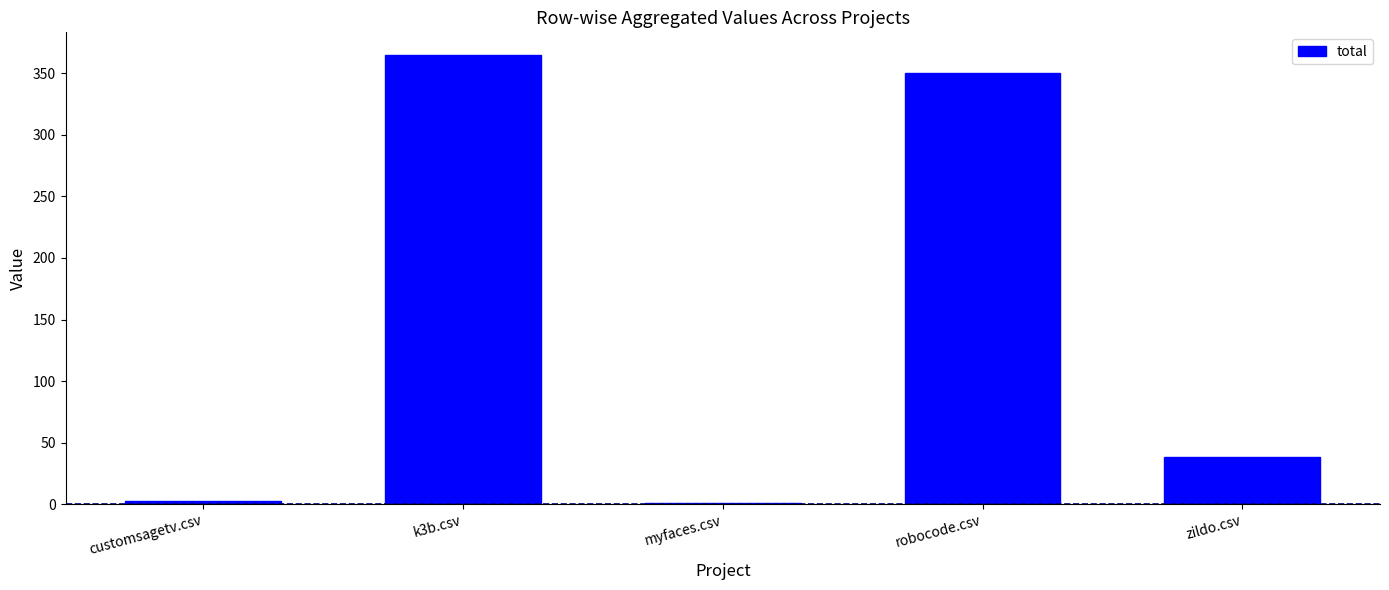

What is the maximum value shown in the chart?

365